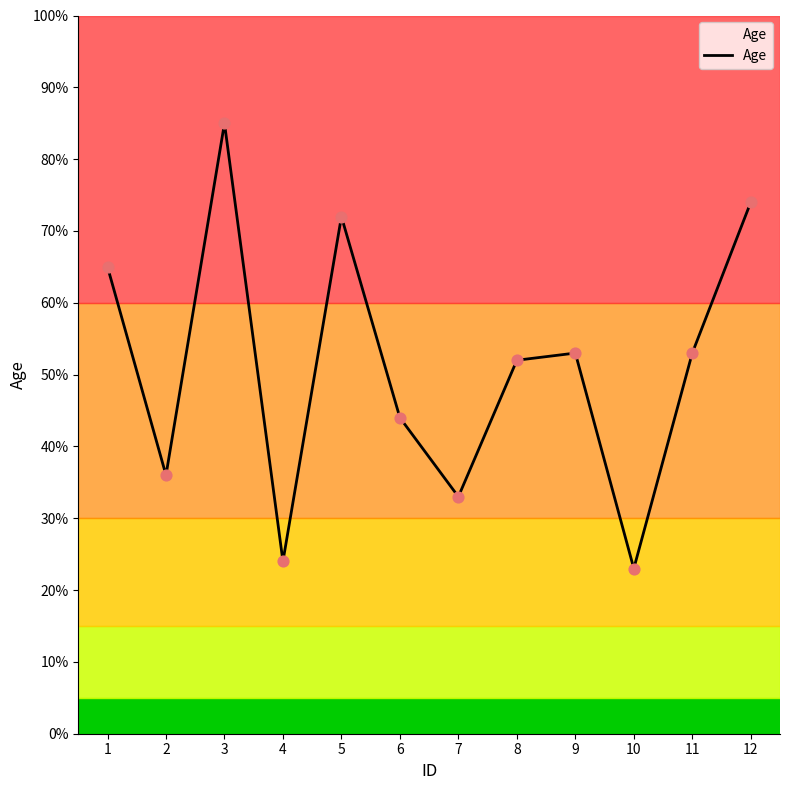

What is the change in value from 3 to 8?

-33